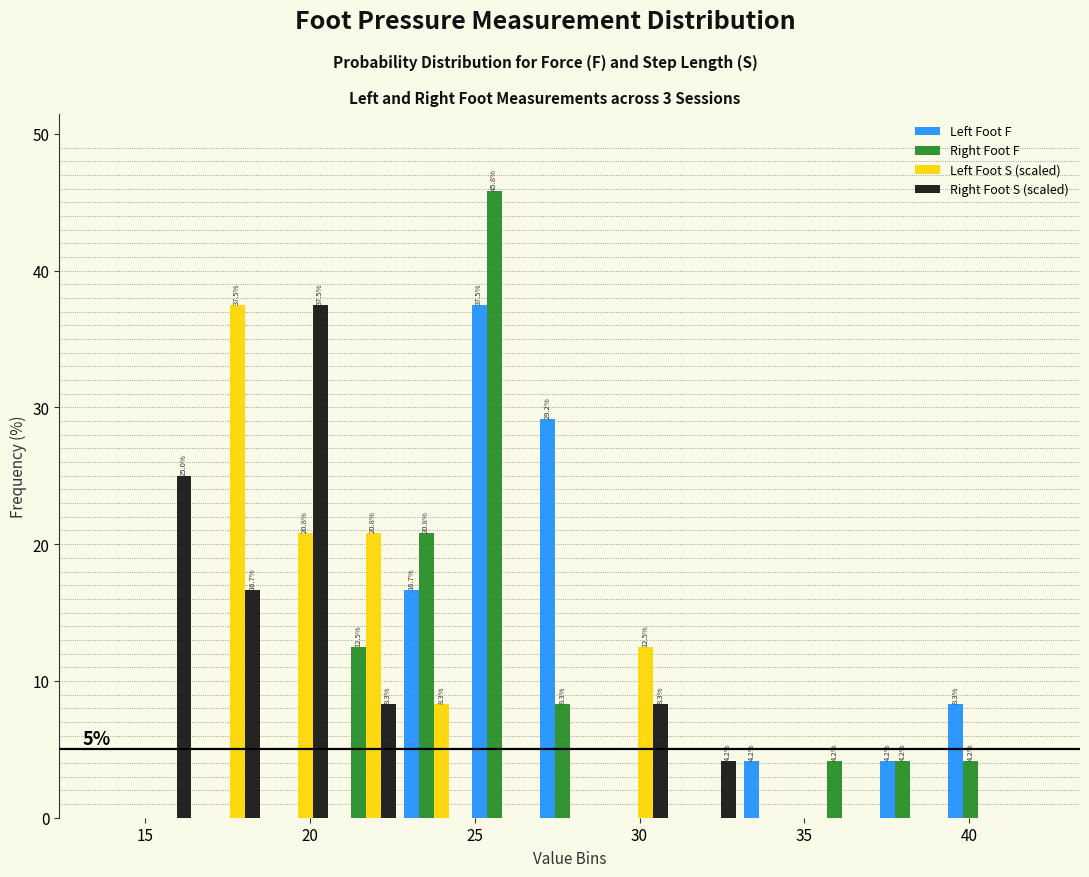

In the Right Foot S (scaled) series, which range on the x-axis has the tallest bar?

18.5 to 20.5